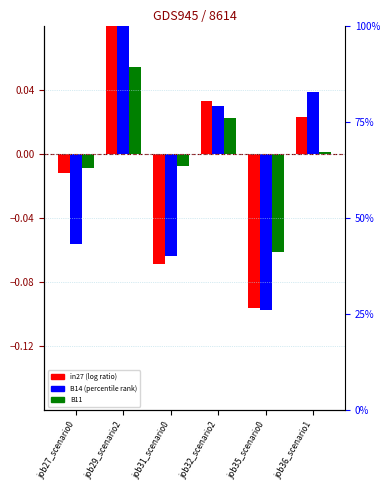

What is the difference between the second highest and minimum values in the B14 series?

0.1